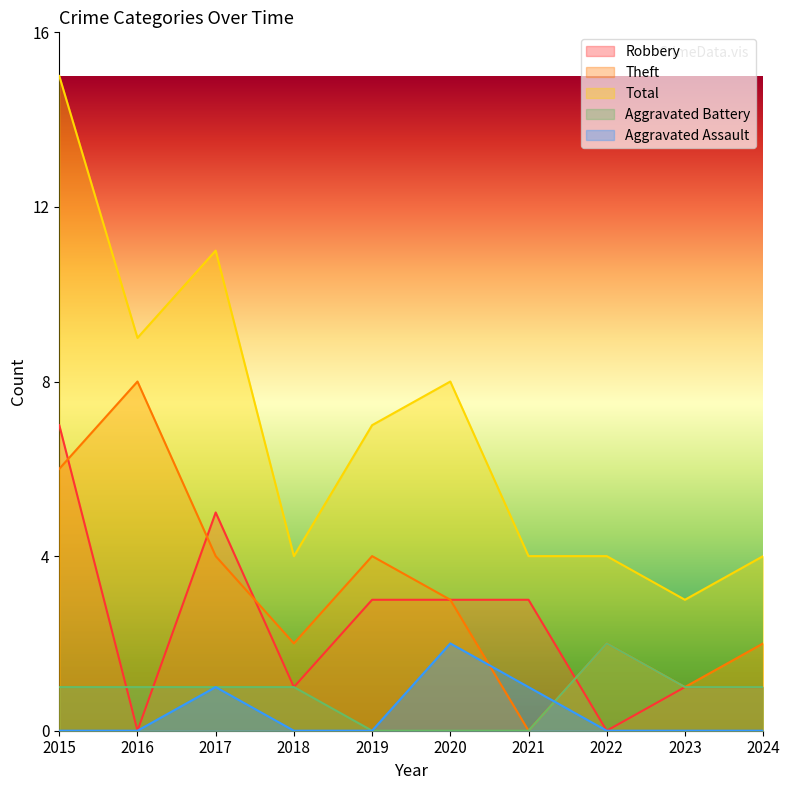

At which category does Theft reach its first local valley?

2018